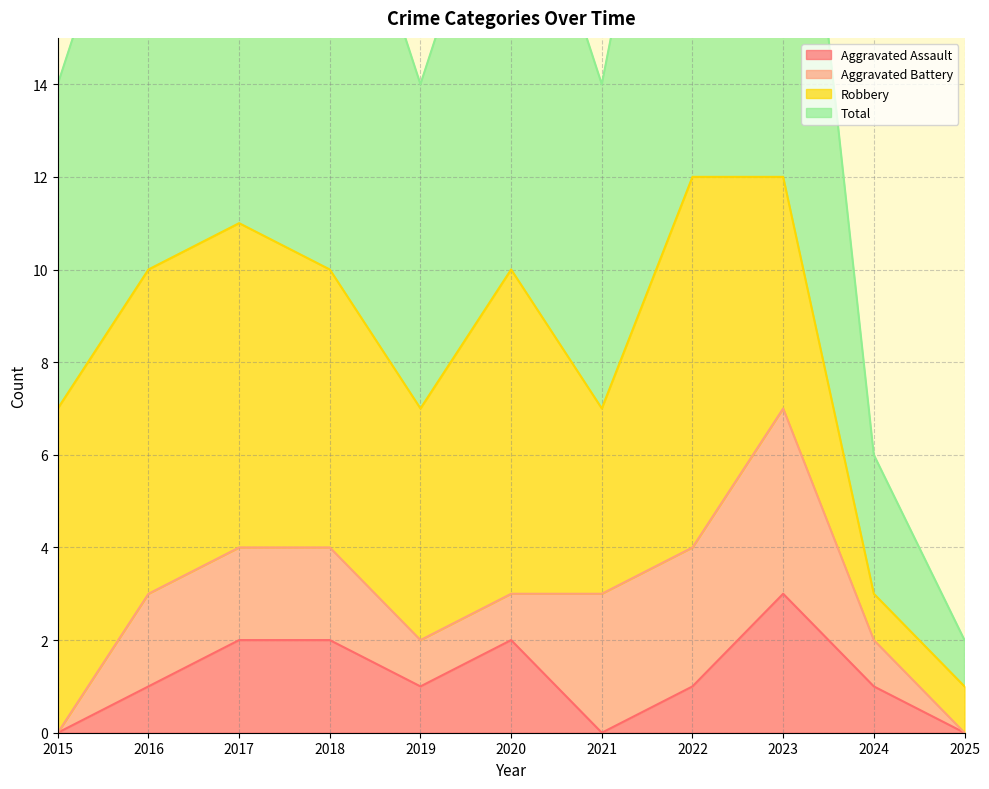

Between 2019 and 2023, which series saw the biggest shift?

Total